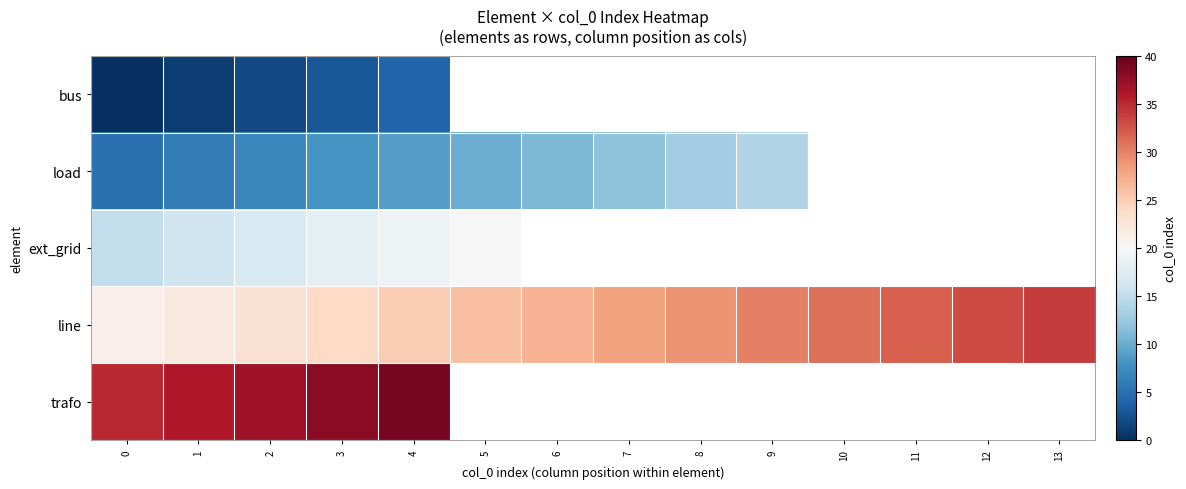

At which category is the sum across all series the highest?

4